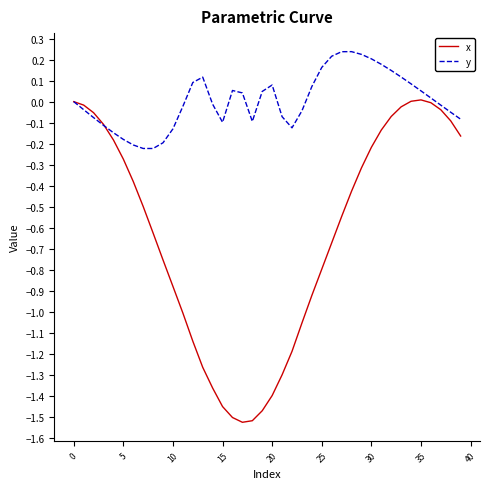

Rank the series by their maximum value, from highest to lowest.

y, x